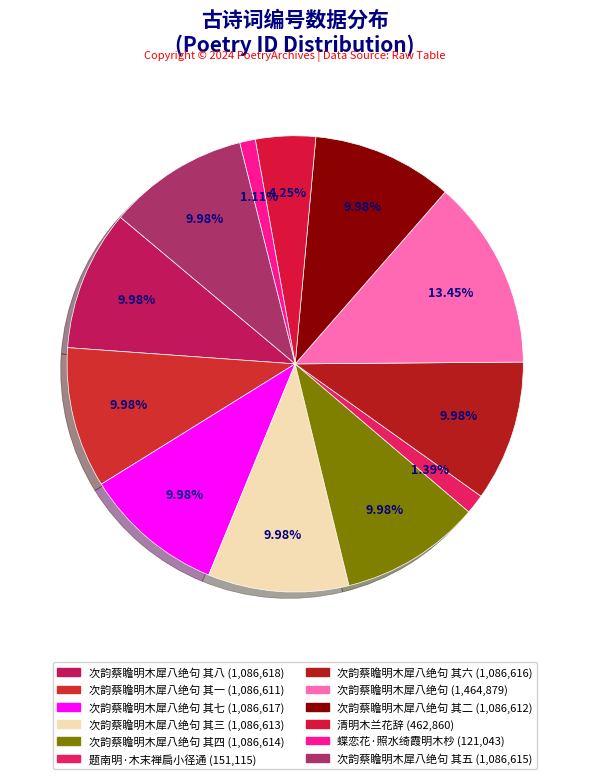

How many segments does this pie chart have?

12